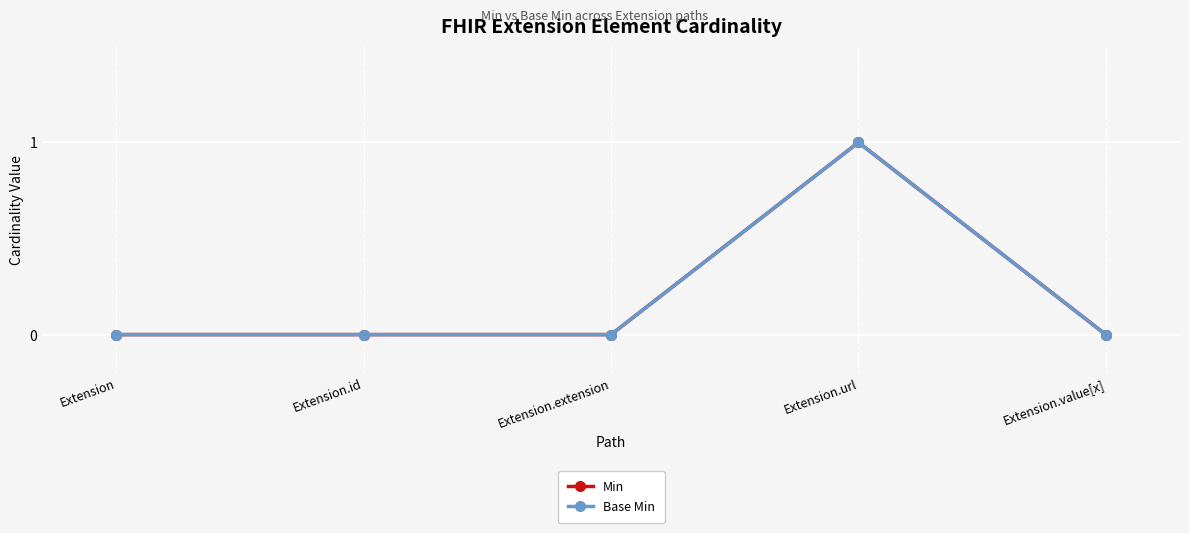

Rank the categories by Base Min value from lowest to highest.

Extension, Extension.id, Extension.extension, Extension.value[x], Extension.url